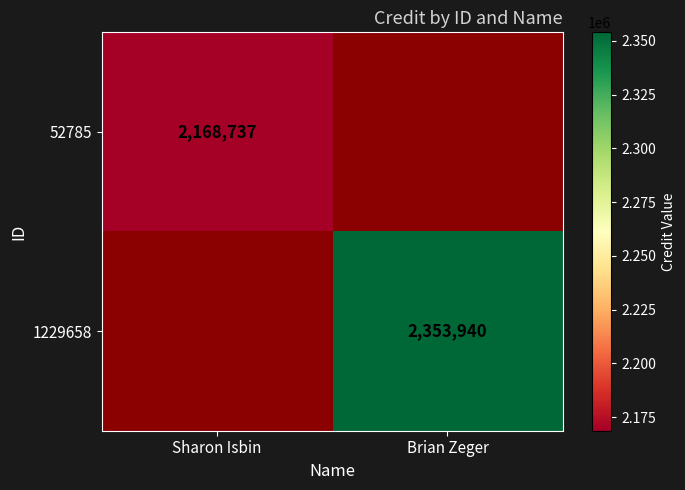

Is it true that 52785 equals 1456885 at Sharon Isbin?

False